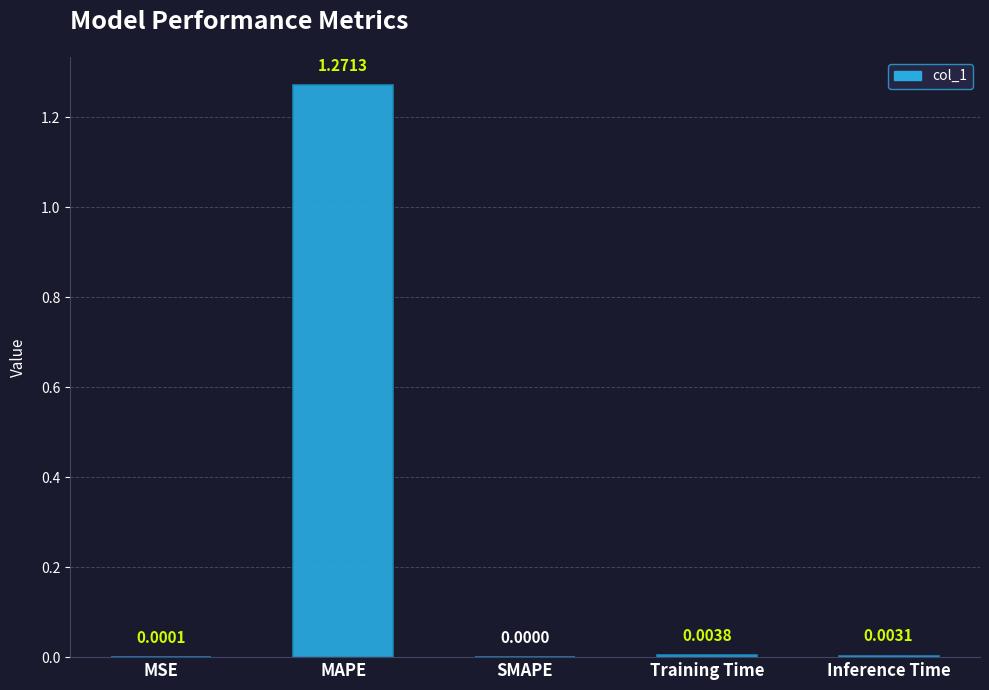

The value at MAPE is 0.8. True or false?

False